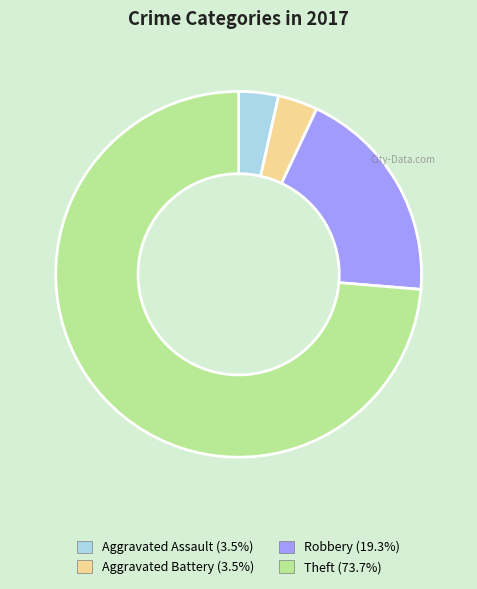

Is there any slice that represents more than half of the pie?

Yes